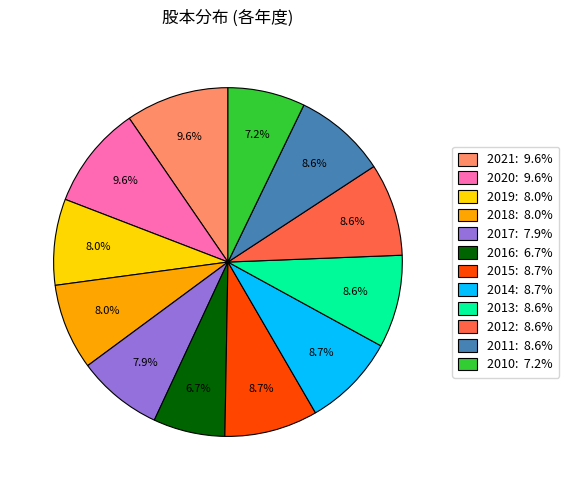

What is the smallest slice in the pie chart?

2016